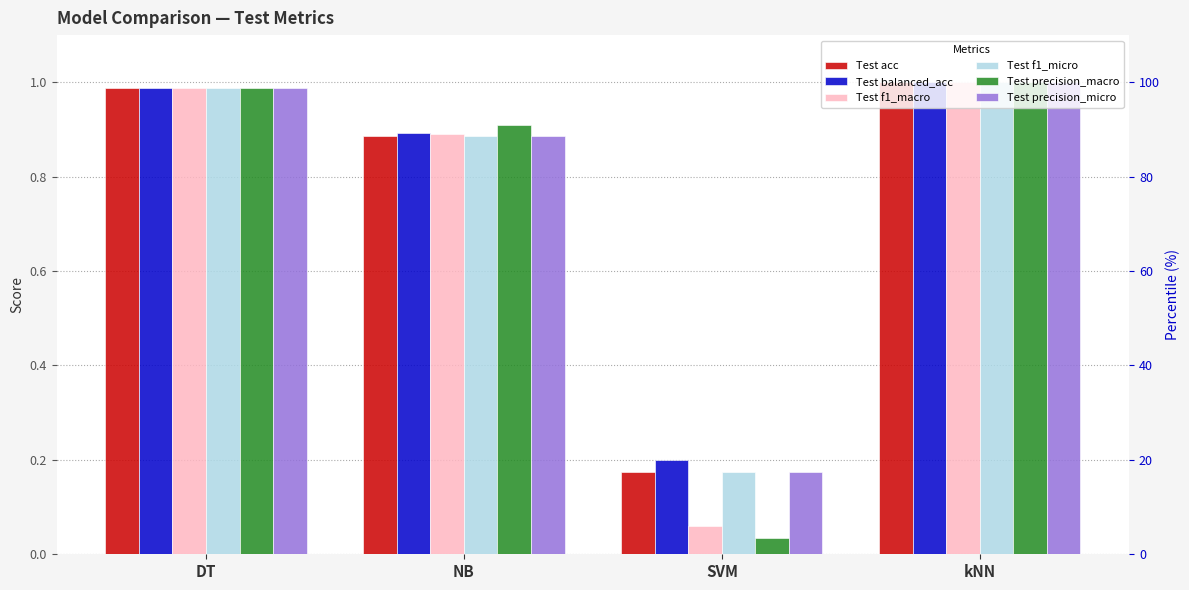

What is the maximum value shown in the chart?

1.0